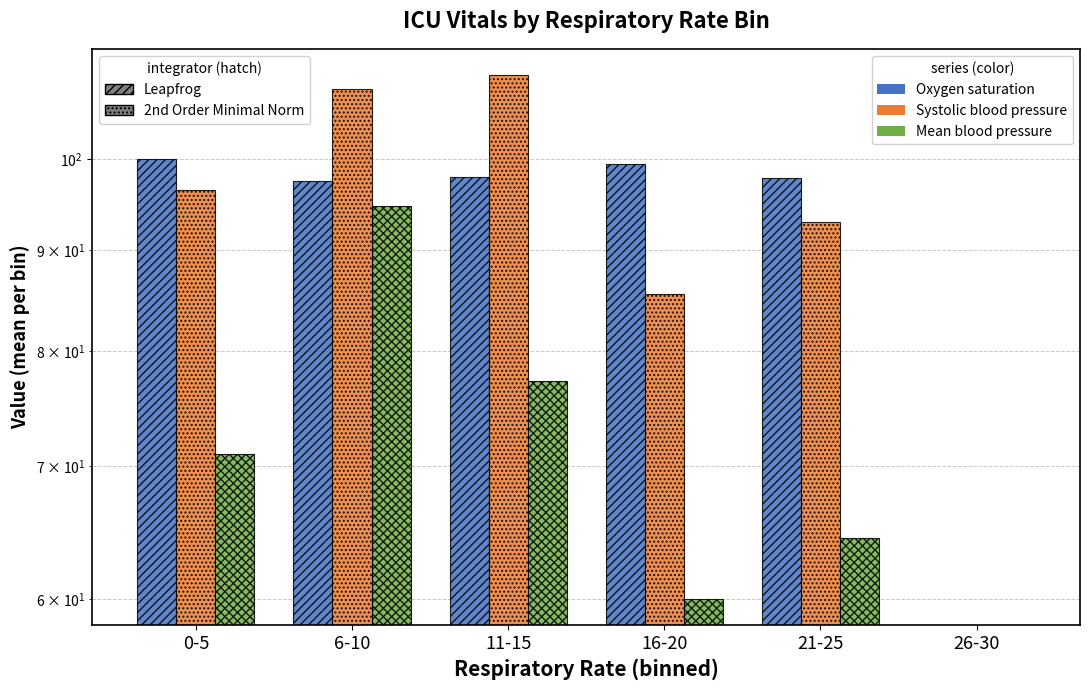

The value of Systolic blood pressure at 6-10 is 108.5. True or false?

True